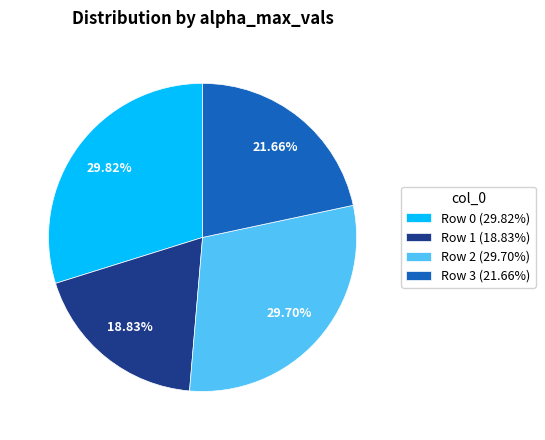

How many slices are in this pie chart?

4